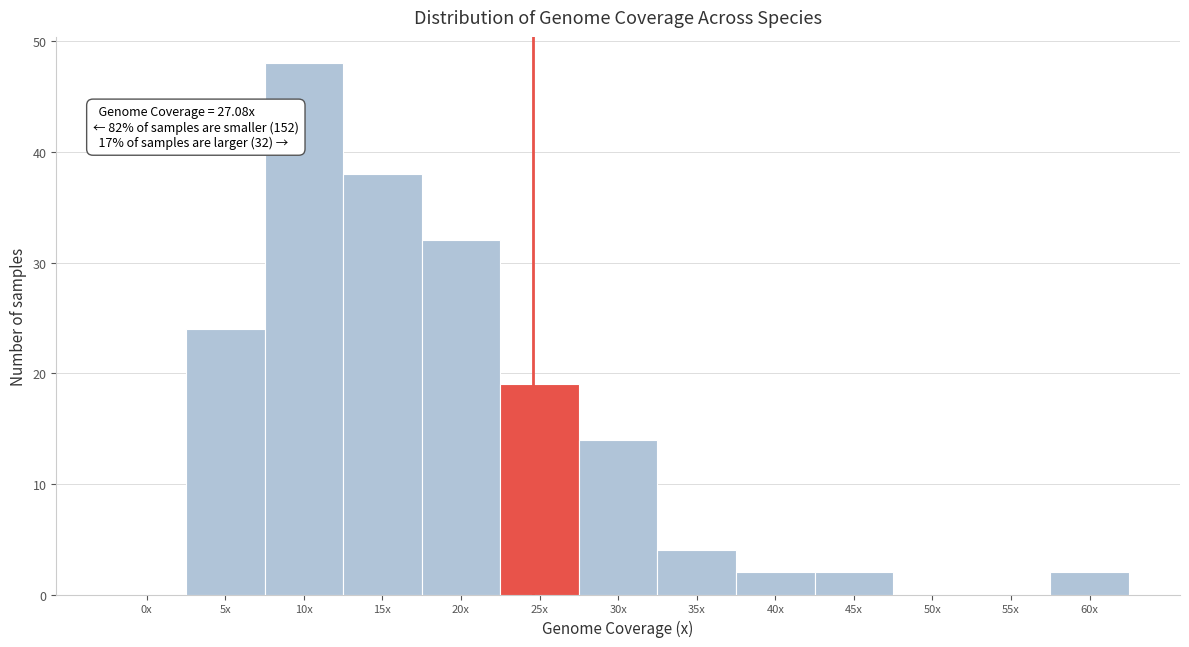

Reading left to right, list all the values displayed in this chart.

0x=0	5x=24	10x=48	15x=38	20x=32	25x=19	30x=14	35x=4	40x=2	45x=2	50x=0	55x=0	60x=2